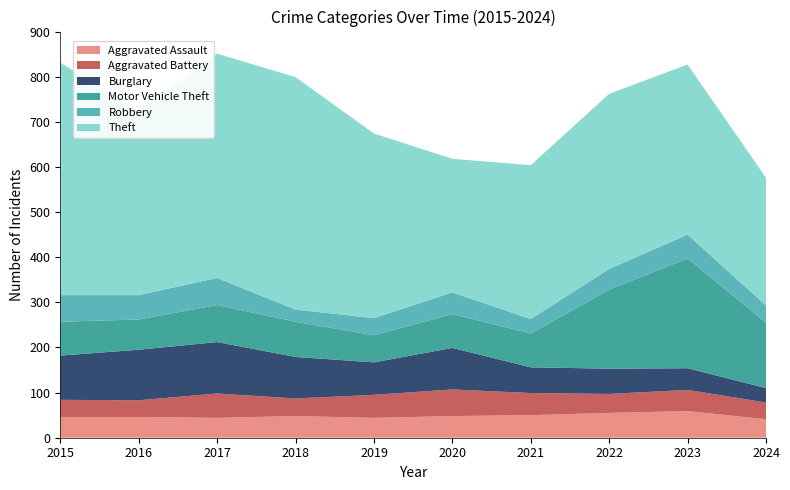

Reading left to right, what are all the values shown in this chart?

Aggravated Assault: 2015=46	2016=46	2017=44	2018=48	2019=44	2020=48	2021=50	2022=55	2023=59	2024=41
Aggravated Battery: 2015=38	2016=37	2017=54	2018=39	2019=51	2020=59	2021=49	2022=42	2023=47	2024=37
Burglary: 2015=98	2016=112	2017=114	2018=92	2019=72	2020=92	2021=57	2022=56	2023=48	2024=32
Motor Vehicle Theft: 2015=75	2016=67	2017=82	2018=78	2019=60	2020=75	2021=75	2022=175	2023=243	2024=145
Robbery: 2015=59	2016=54	2017=60	2018=27	2019=38	2020=48	2021=32	2022=46	2023=53	2024=38
Theft: 2015=515	2016=409	2017=497	2018=515	2019=409	2020=296	2021=341	2022=388	2023=377	2024=283